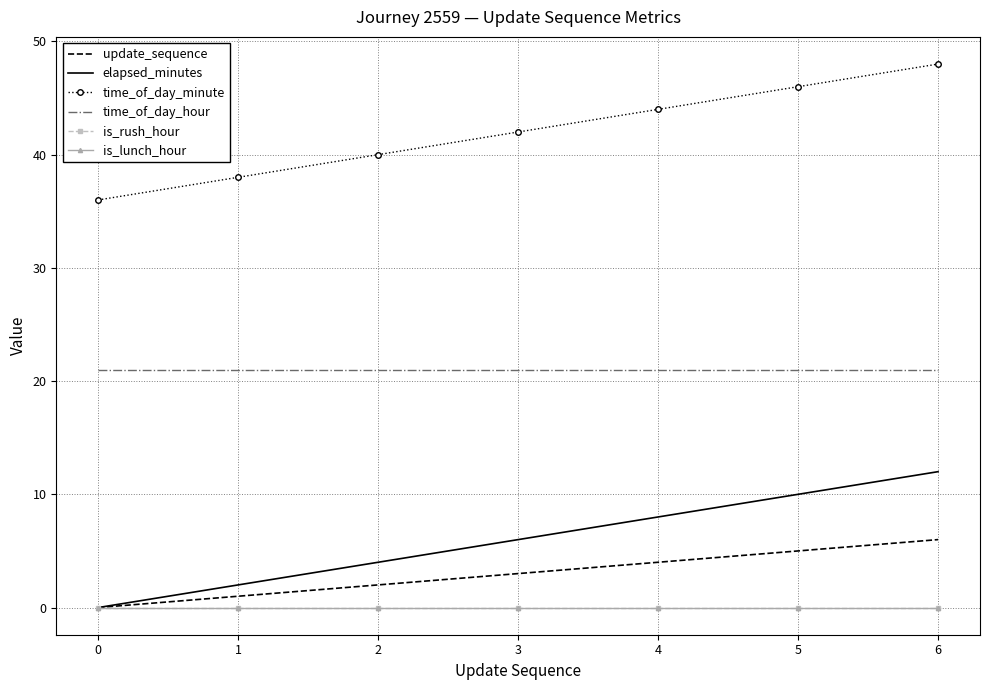

At which category is the sum across all series the highest?

6